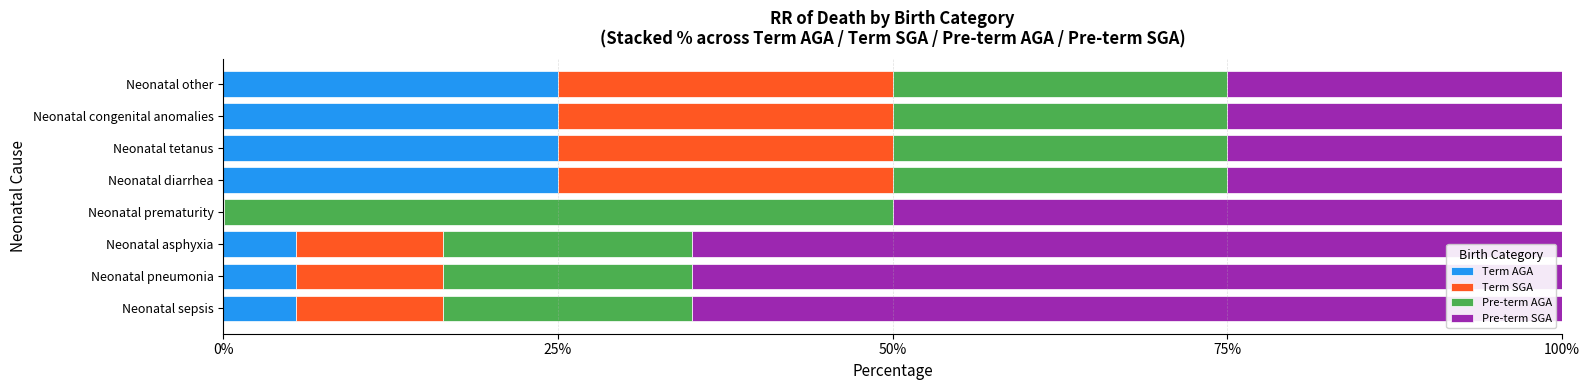

What is the total value across all series at Neonatal diarrhea?

100.0